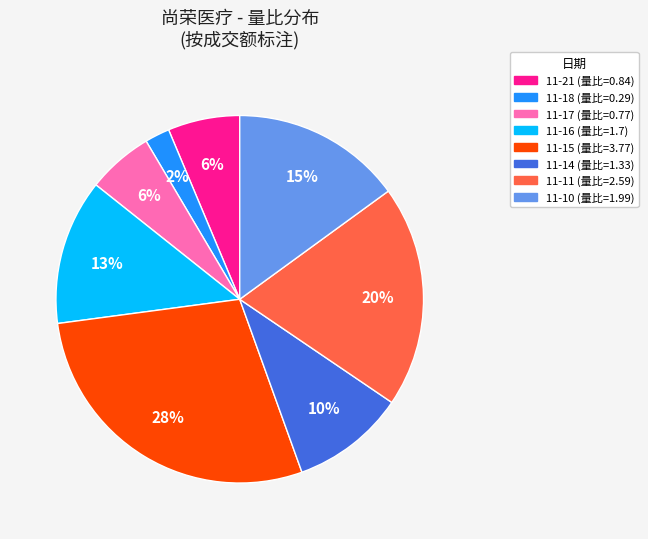

To the nearest percent, what is the average slice percentage?

12%